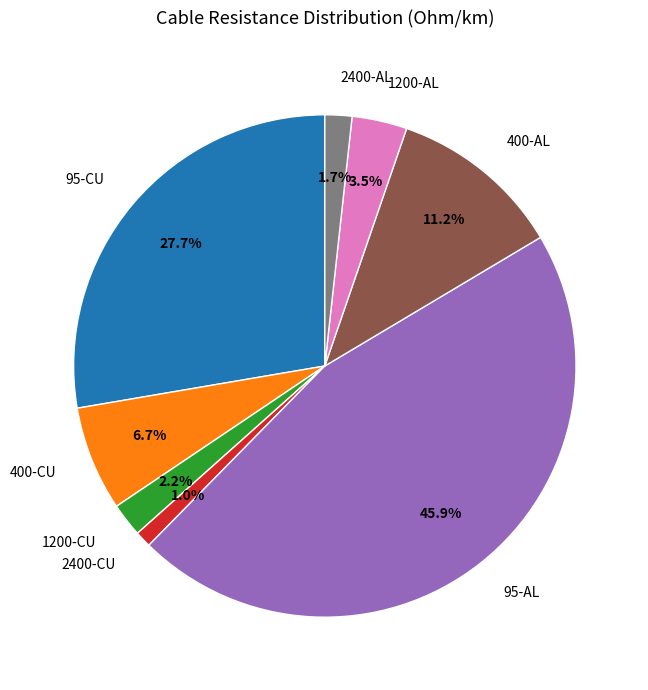

Is it true that 400-CU is 7% of the pie?

True